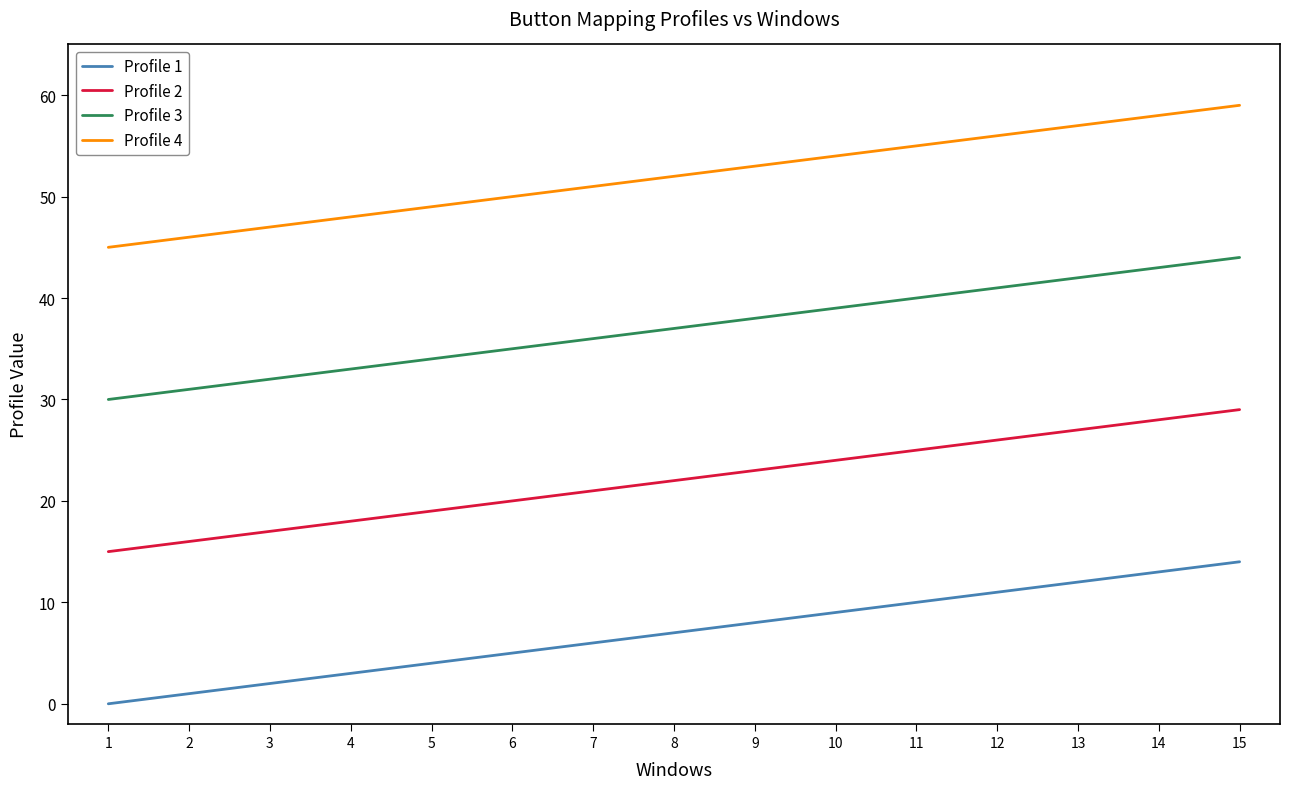

The Profile 4 series shows 51 at 7. True or false?

True